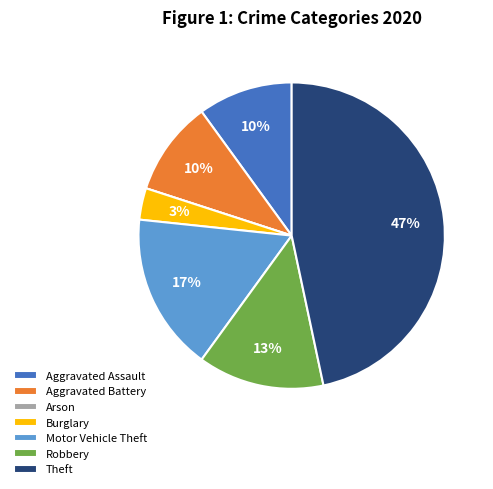

What is the ratio of the value at Robbery to the value at Aggravated Battery?

1.3